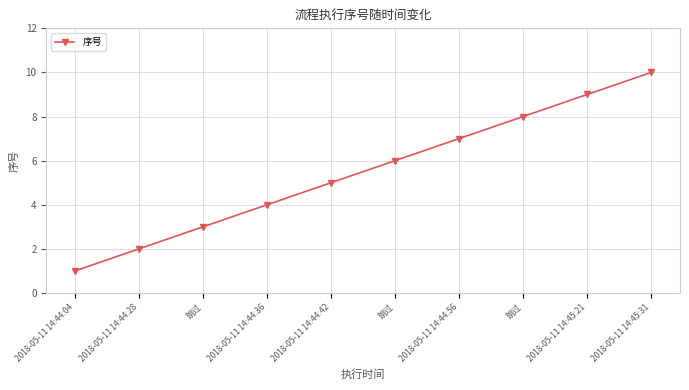

Does the chart have visible grid lines?

Yes